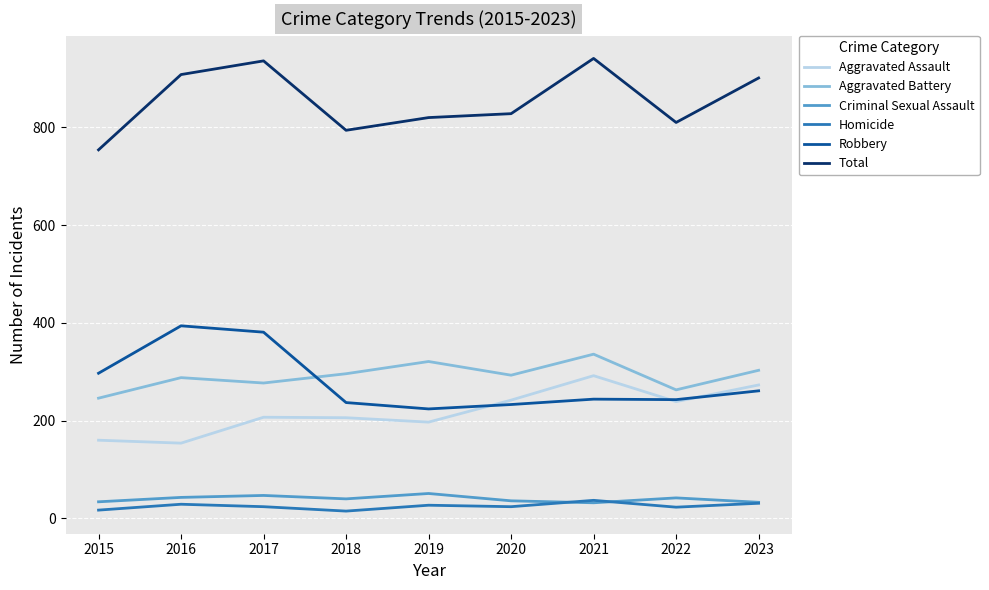

Is it true that Aggravated Battery equals 321 at 2019?

True